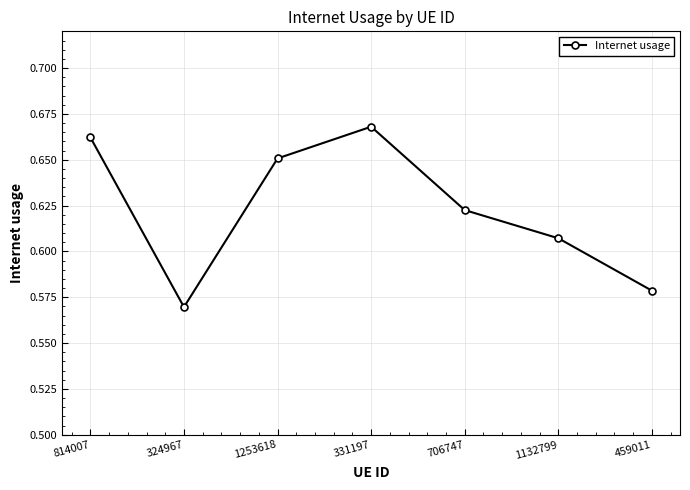

What is the label of the 7th point from the left?

459011